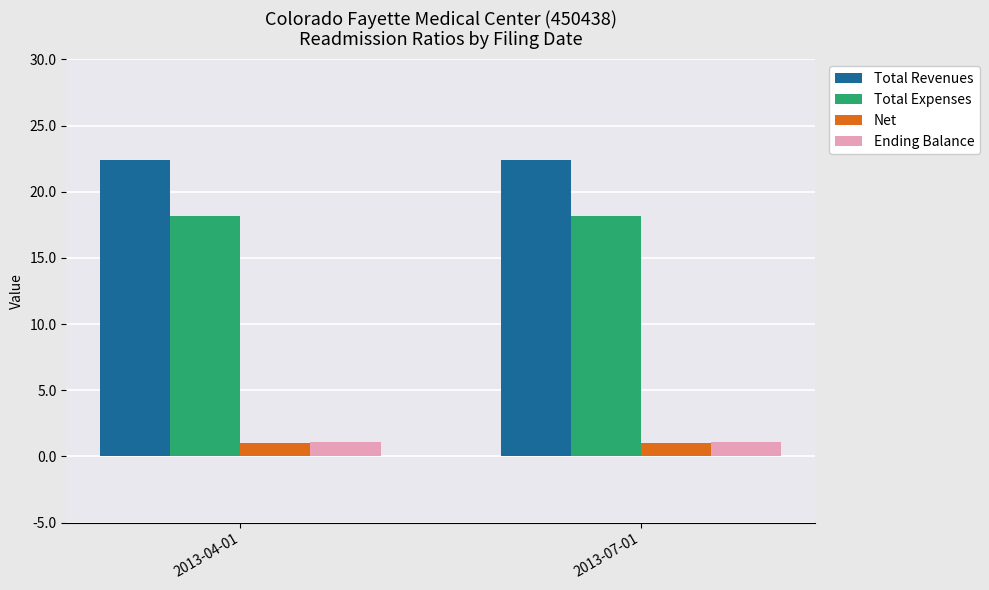

Reading left to right, list all the values displayed in this chart.

Total Revenues: 2013-04-01=22.4	2013-07-01=22.4
Total Expenses: 2013-04-01=18.2	2013-07-01=18.2
Net: 2013-04-01=1.0	2013-07-01=1.0
Ending Balance: 2013-04-01=1.1	2013-07-01=1.1